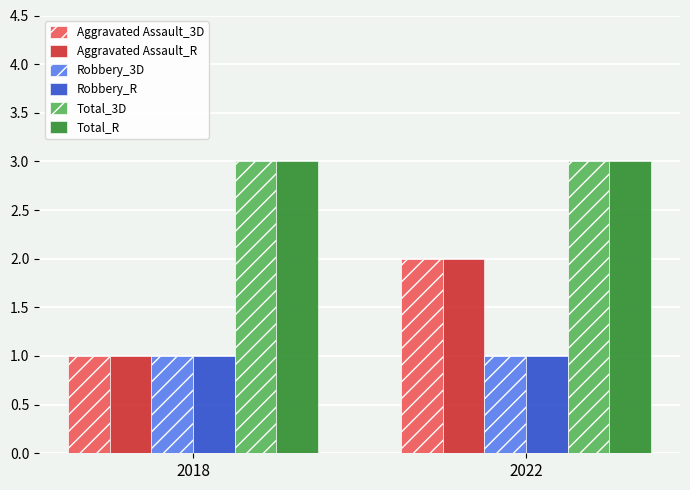

Where is Aggravated Assault_3D nearest to the value 1?

2018